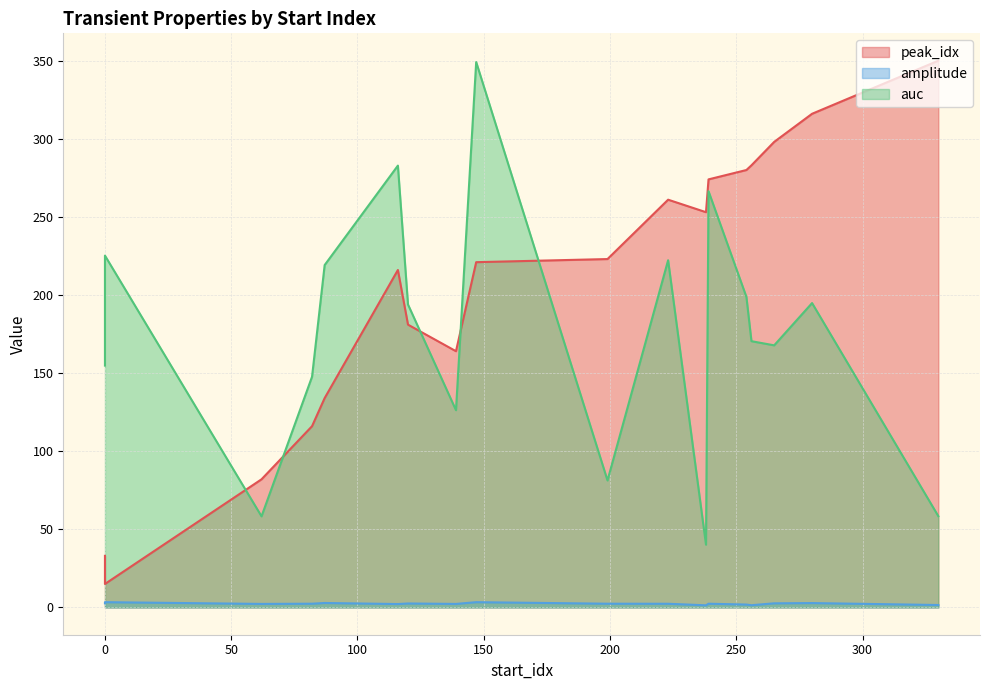

How many values in the amplitude series exceed 2?

14